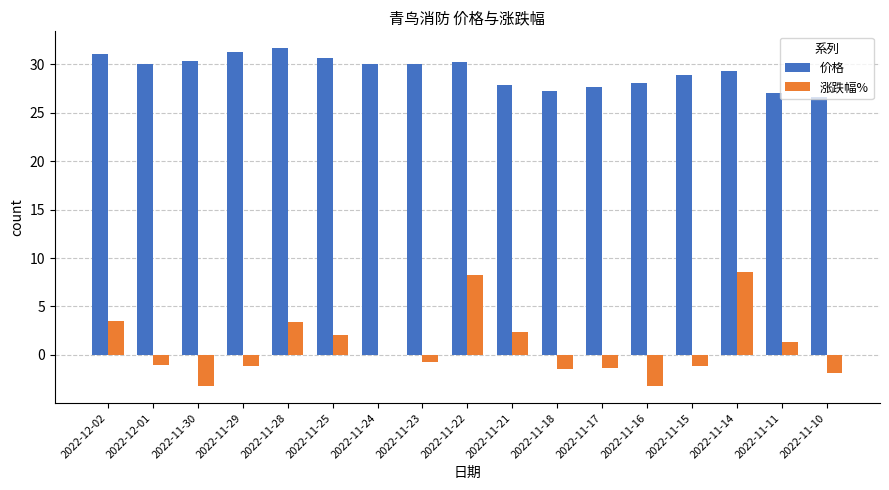

Count the number of data series in this chart.

2